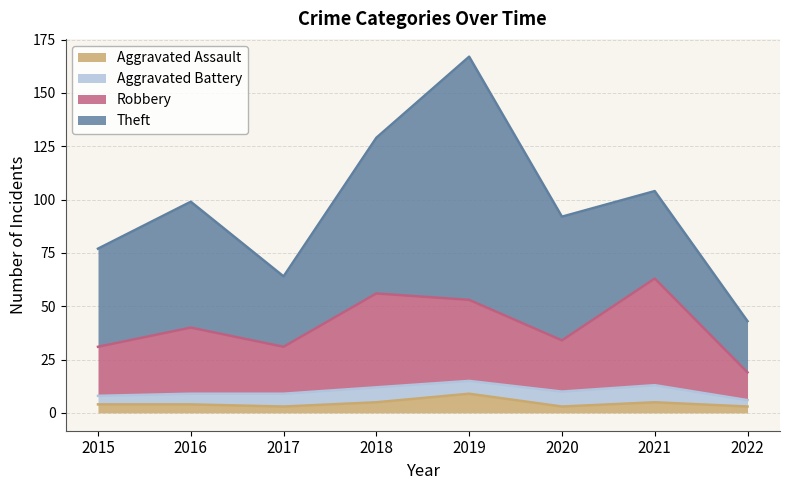

Which category has the highest value in the Aggravated Assault series?

2019